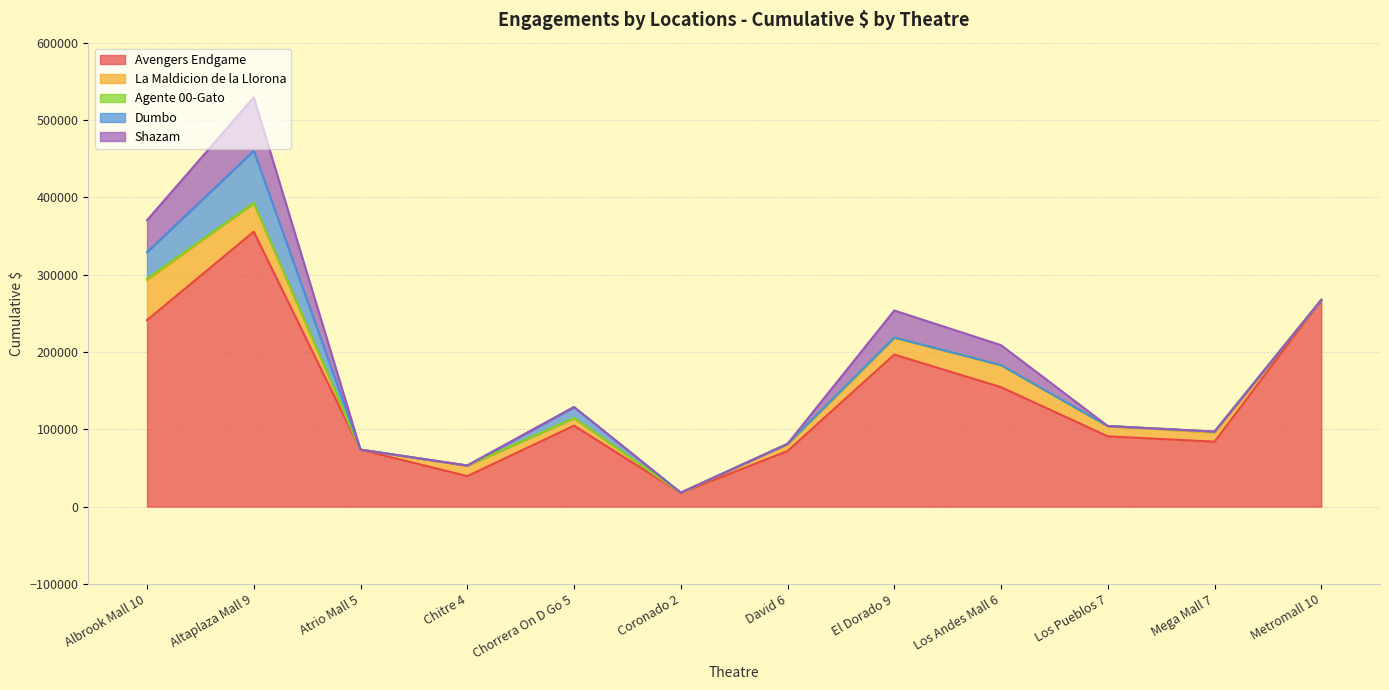

What are all the series names shown in the legend?

Avengers Endgame, La Maldicion de la Llorona, Agente 00-Gato, Dumbo, Shazam